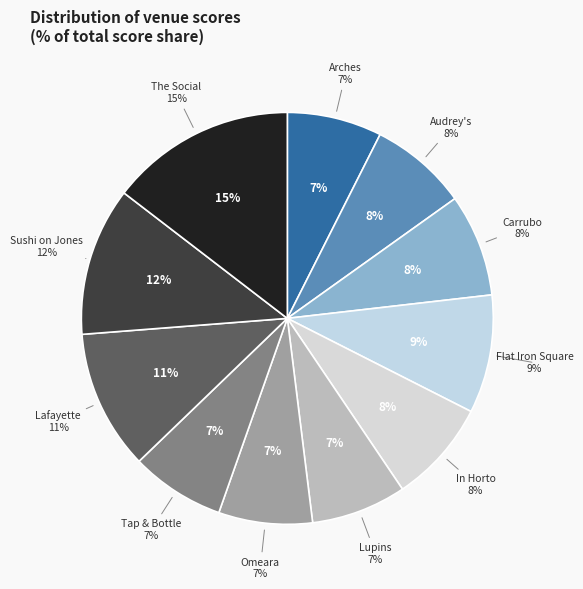

Rank the categories by value from highest to lowest.

The Social, Sushi on Jones, Lafayette, Flat Iron Square, In Horto, Carrubo, Audrey's, Lupins, Arches, Tap & Bottle, Omeara